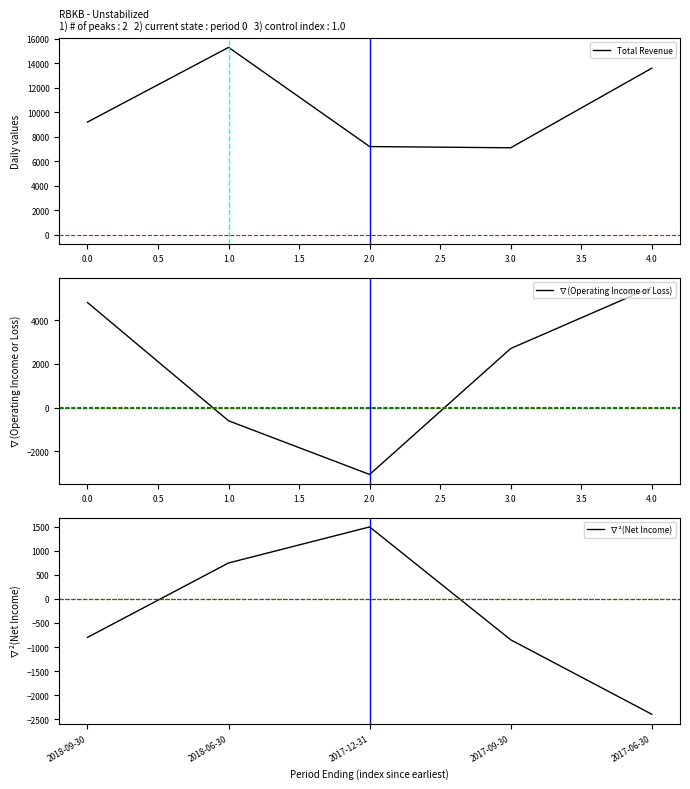

Rank the categories by ∇(Operating Income or Loss) value from lowest to highest.

2.0, 1.0, 3.0, 0.0, 4.0